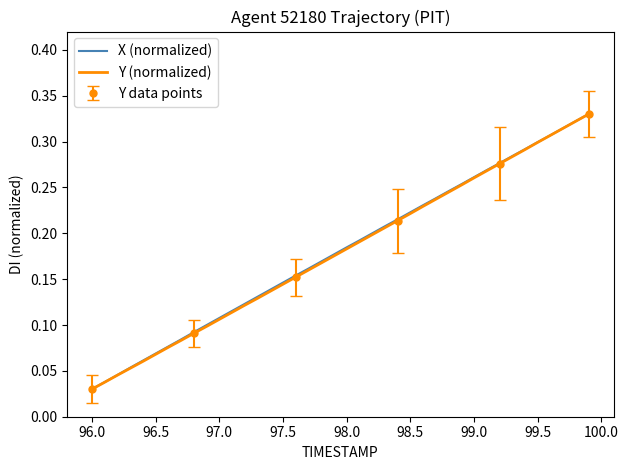

The X (normalized) series shows 0.1 at 26. True or false?

False